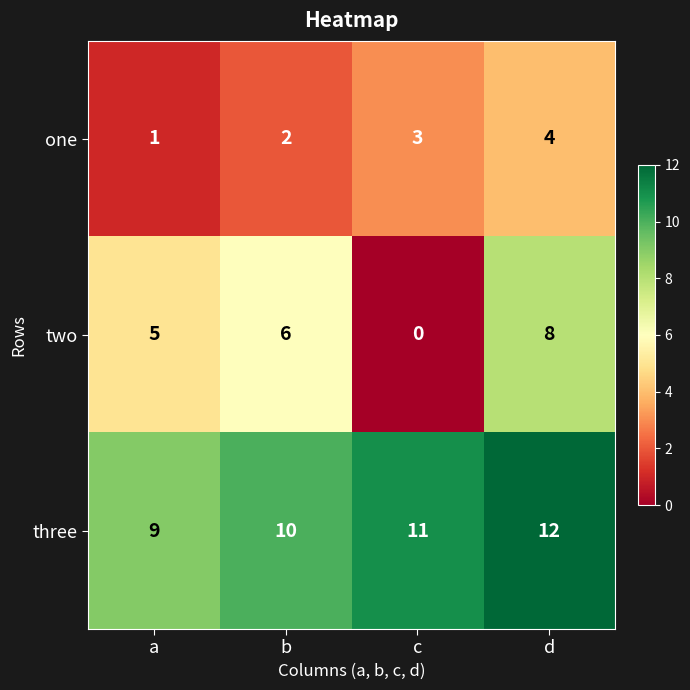

Where is three nearest to the value 10?

b